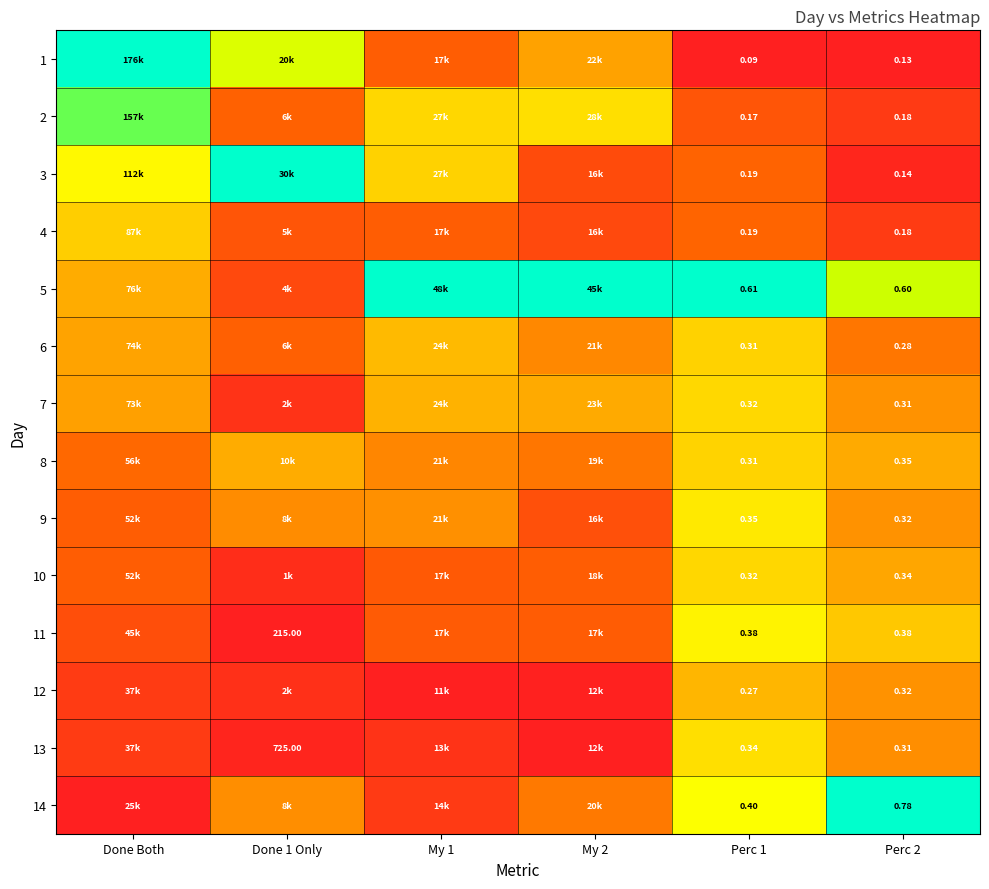

True or false: 3 has a value of 0.2 at Perc 1.

True